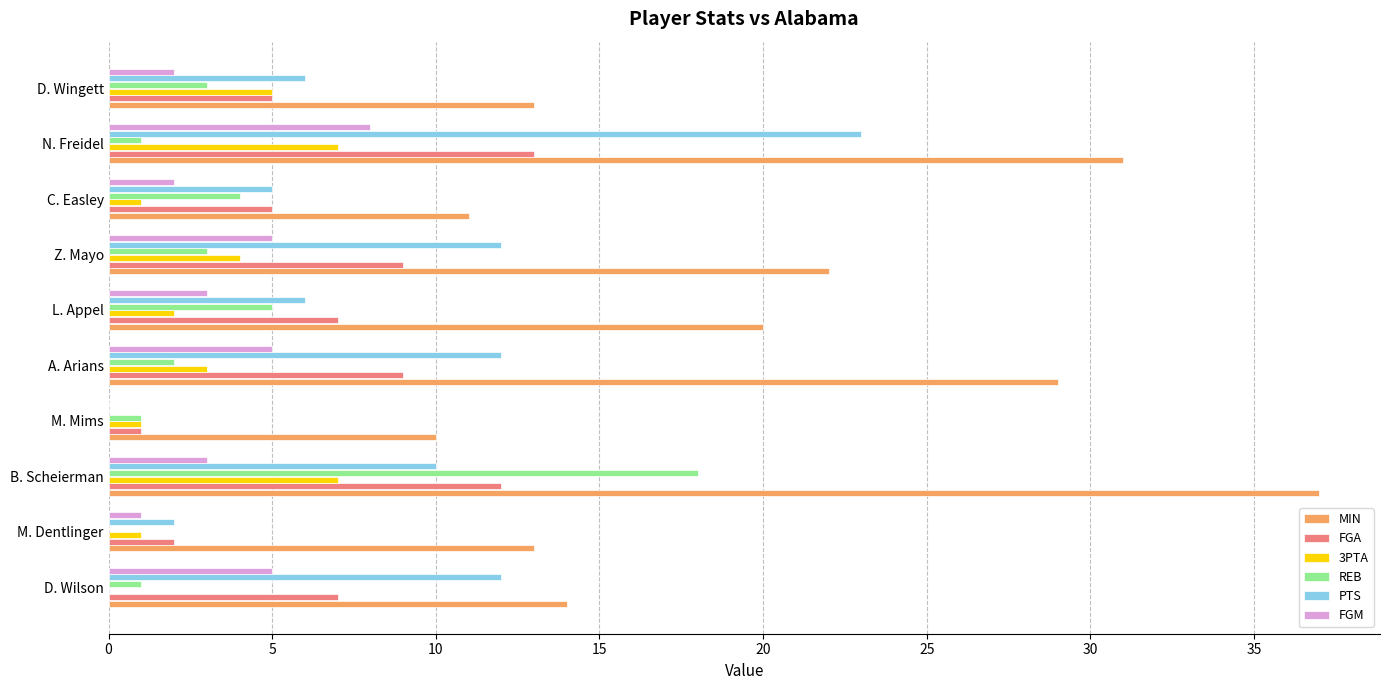

At which label is MIN closest to 23?

Z. Mayo